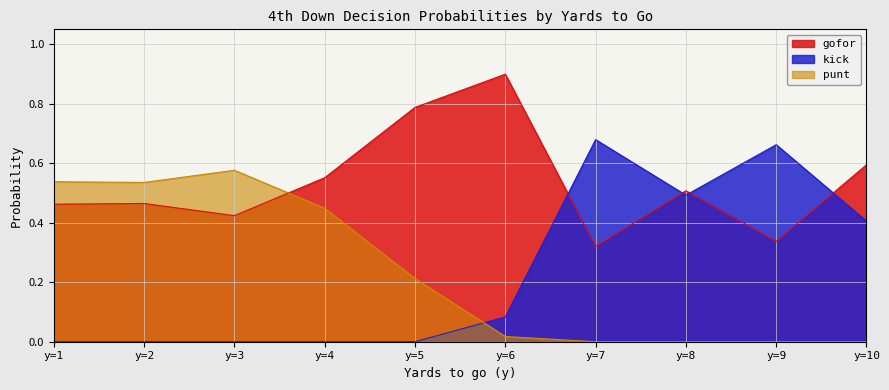

What is the highest value of the gofor series?

0.9